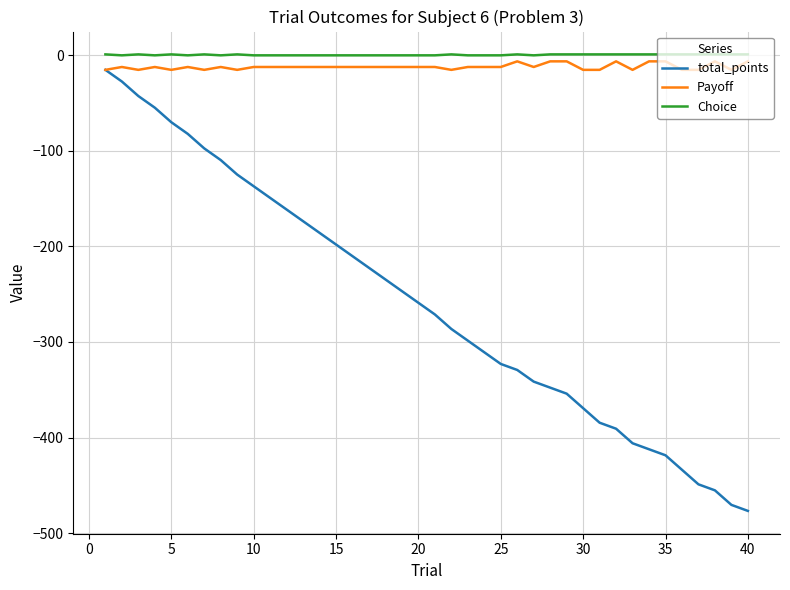

Which series has the largest range (max minus min)?

total_points